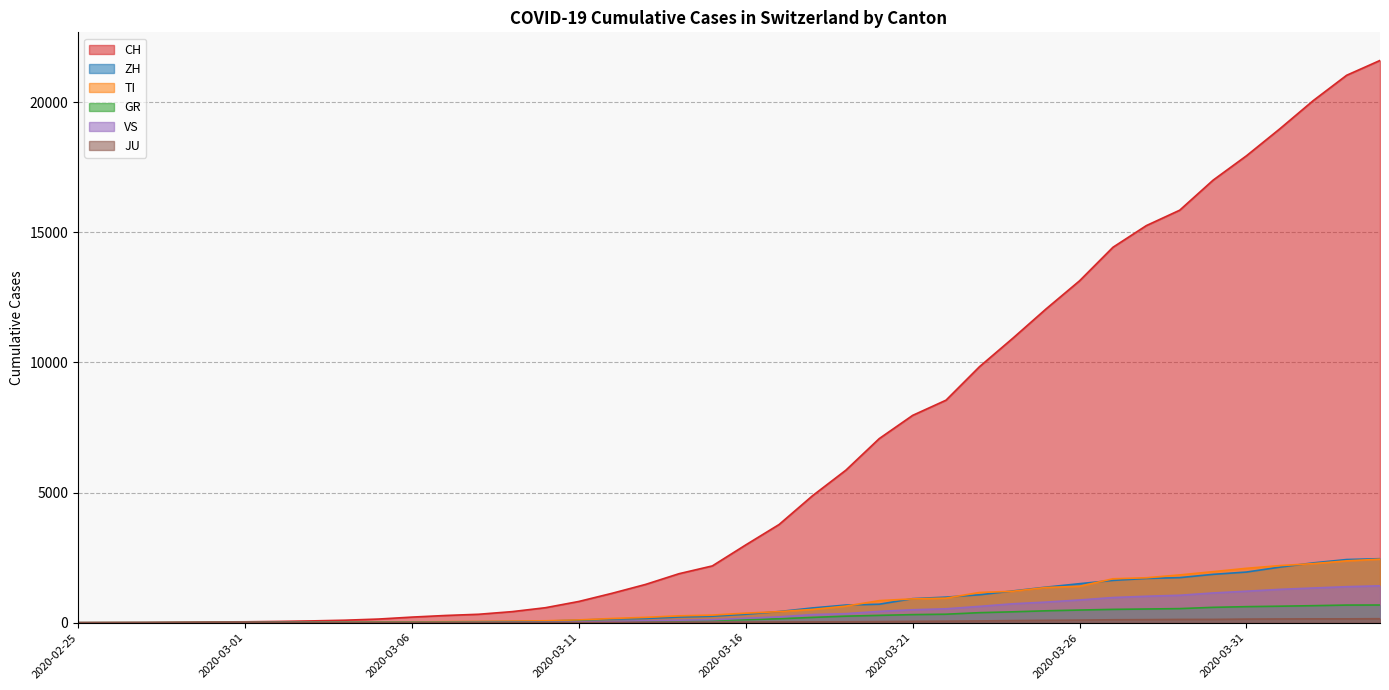

What is the label of the 19th point from the left?

2020-03-14